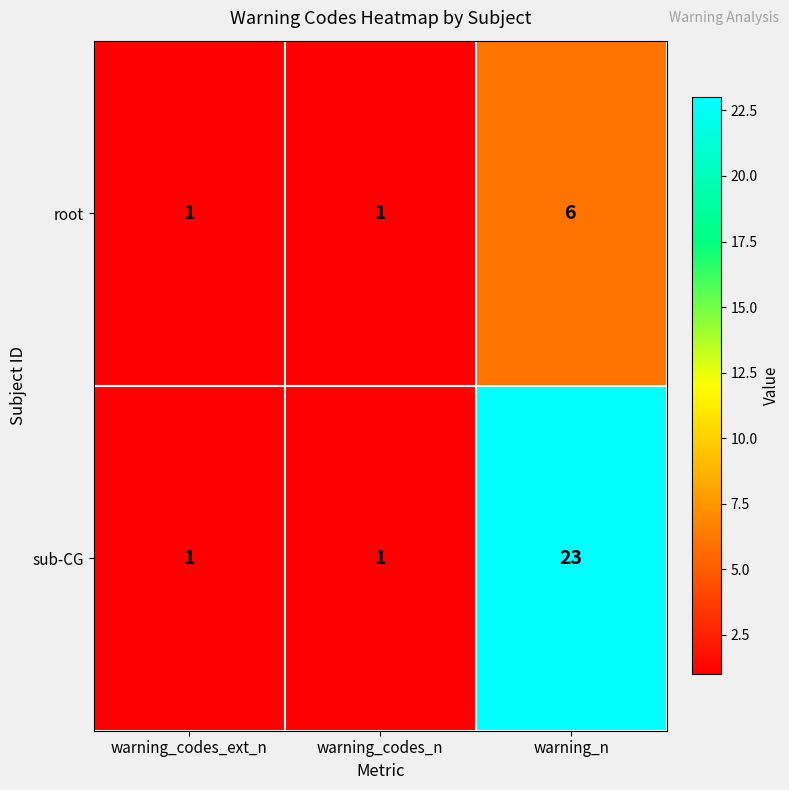

What is the average value of the sub-CG series?

8